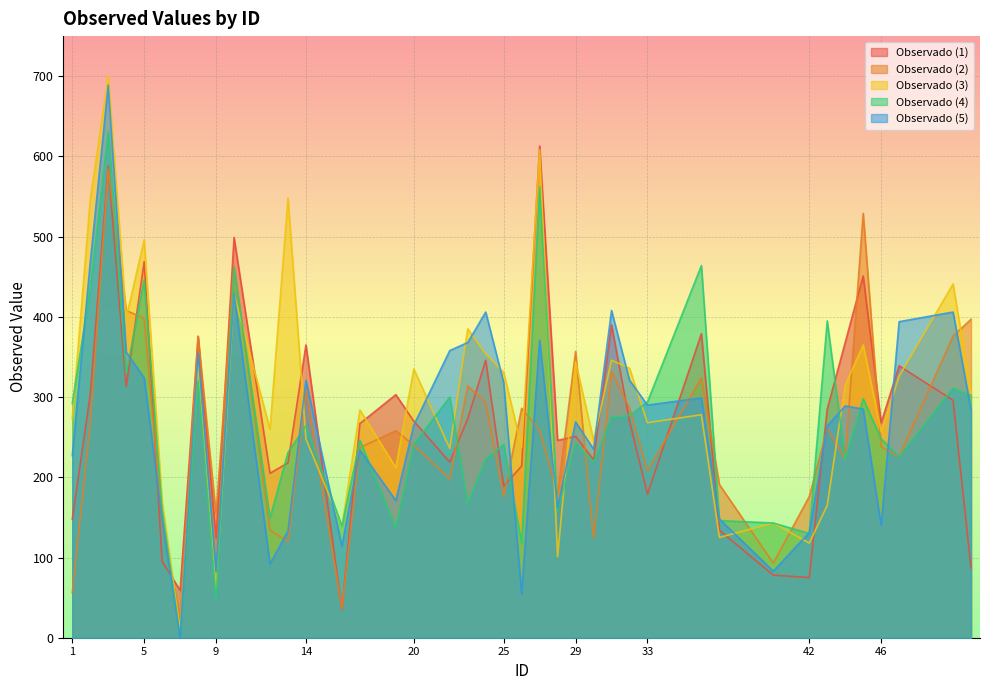

Which series changed the most between 5 and 6?

Observado (1)